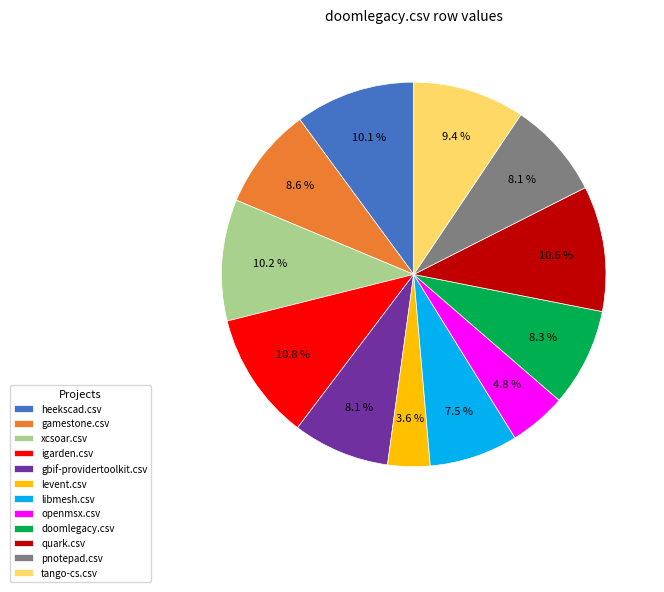

What percentage do openmsx.csv and libmesh.csv together represent?

12.3%